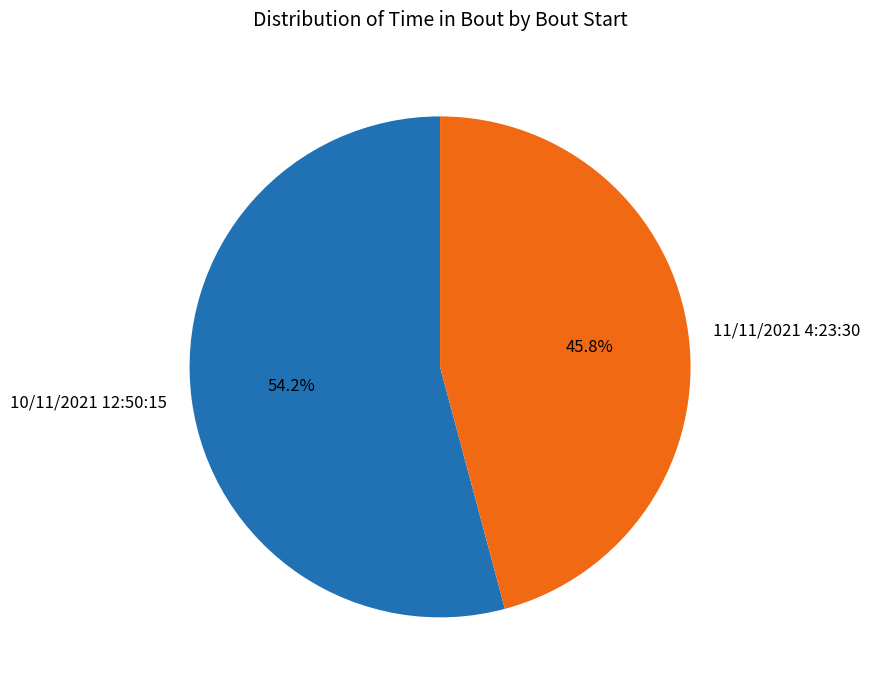

What percentage is the 11/11/2021 4:23:30 slice, to the nearest percent?

46%